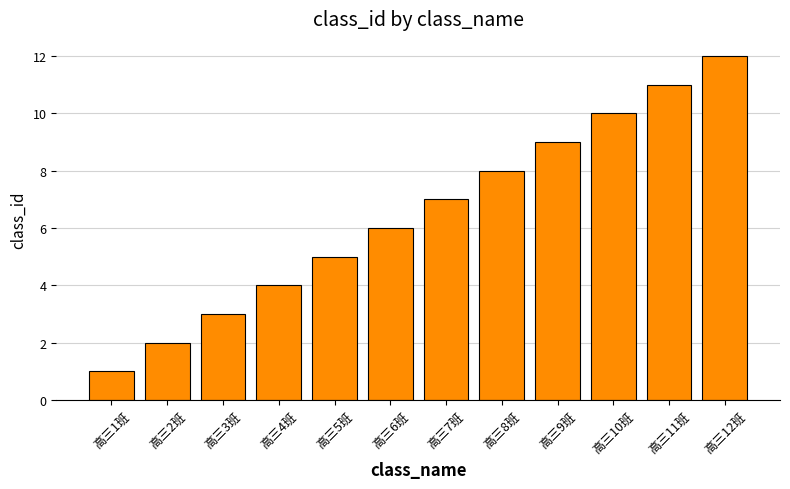

Which category has the highest value across all series?

高三12班